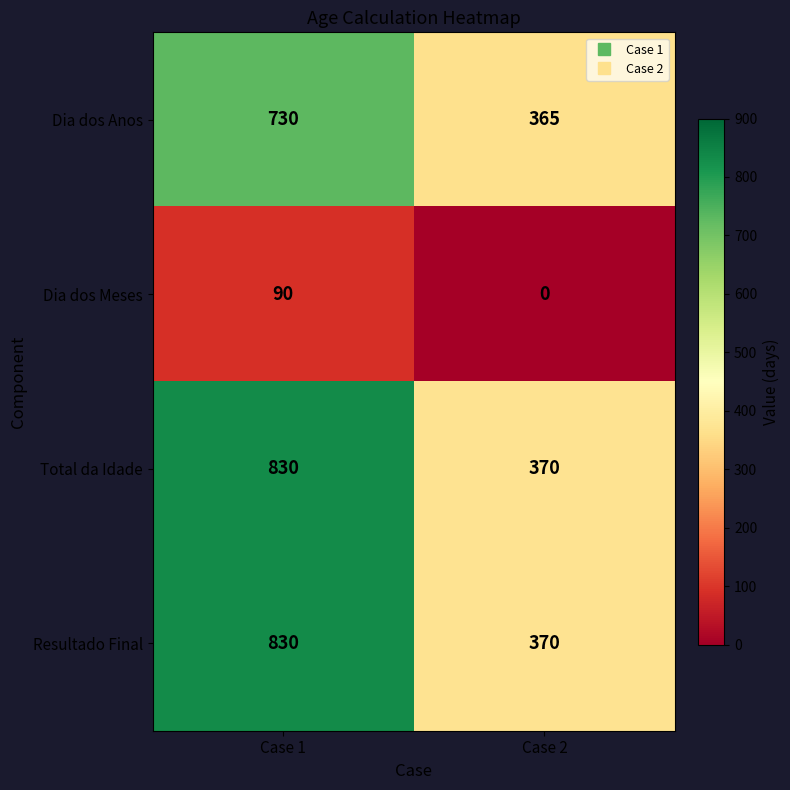

What is the spread (max minus min) of values at Case 2?

370